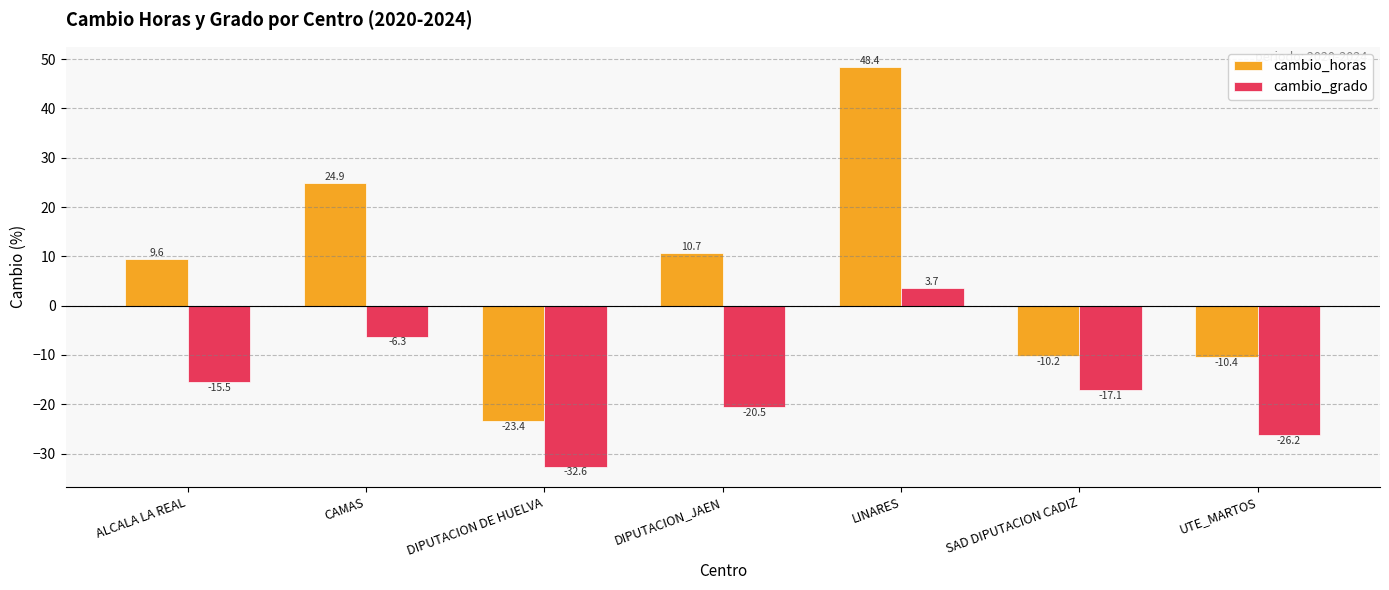

Which series has the largest range (max minus min)?

cambio_horas